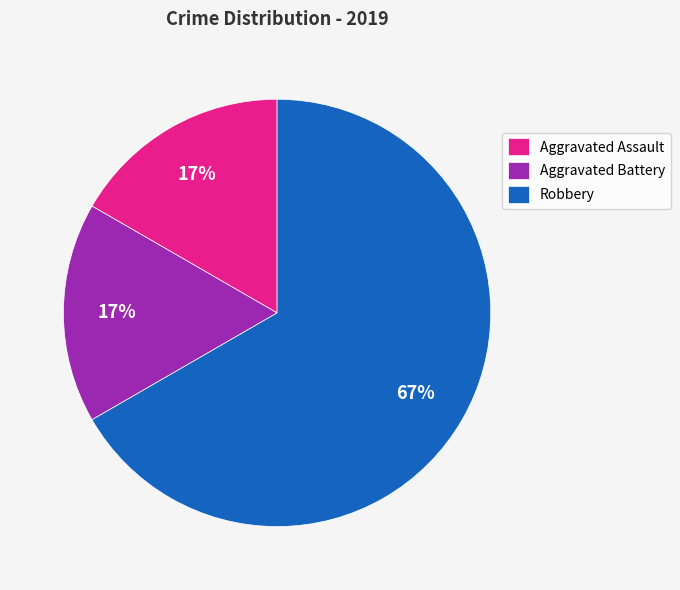

Does Aggravated Assault represent more than half of the total?

No